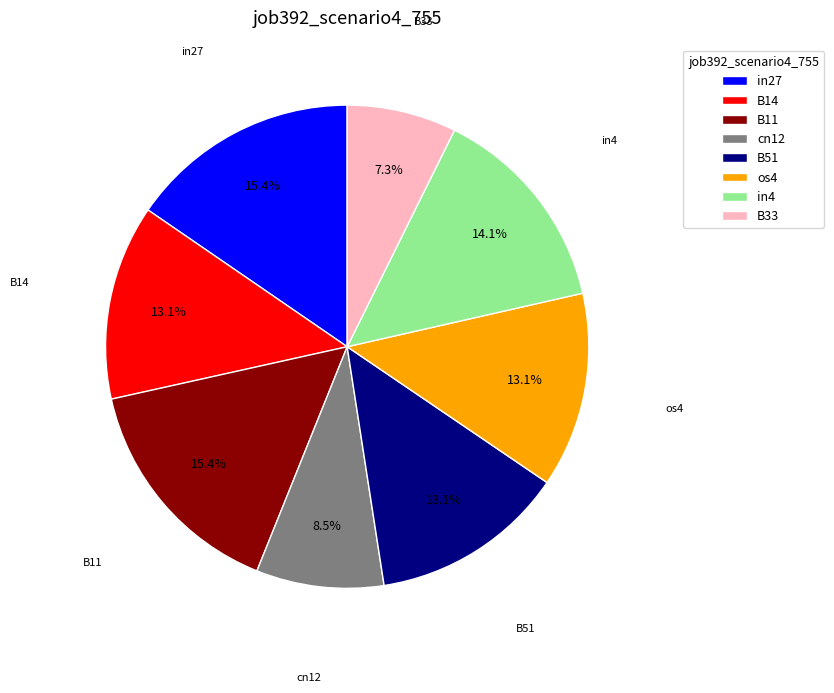

Count the number of slices in the pie.

8